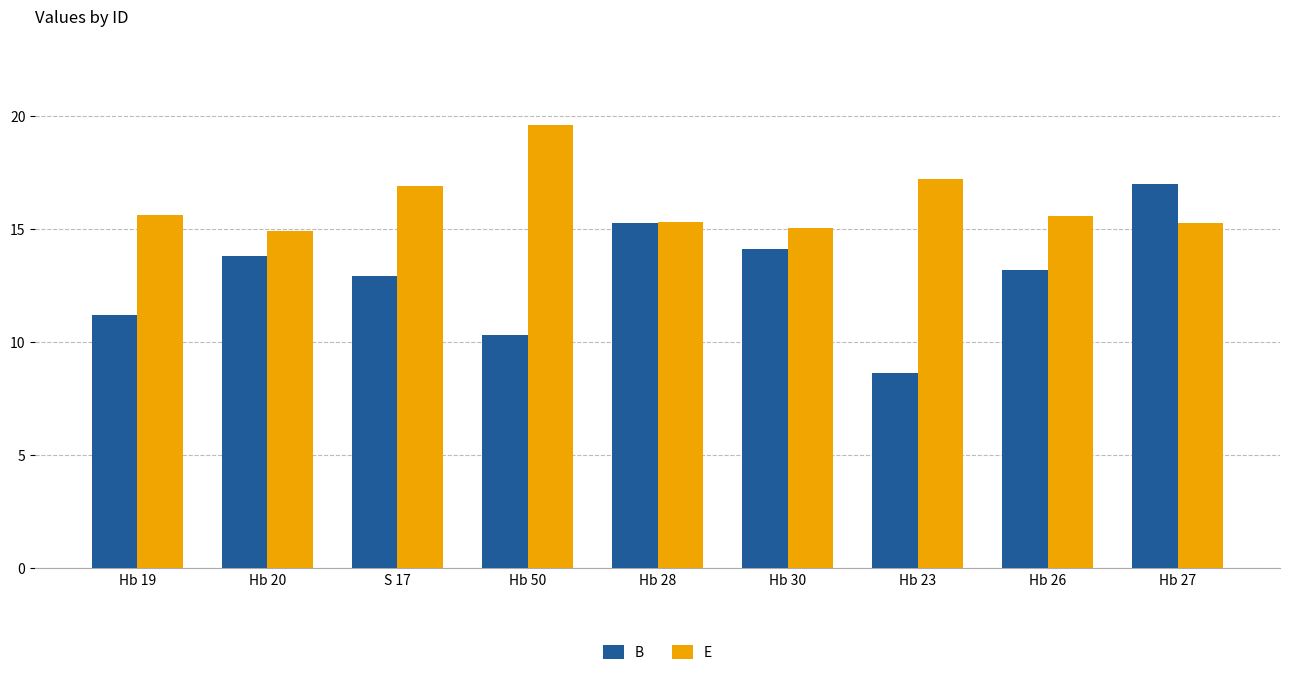

At which category does the chart reach its peak across all series?

Hb 50